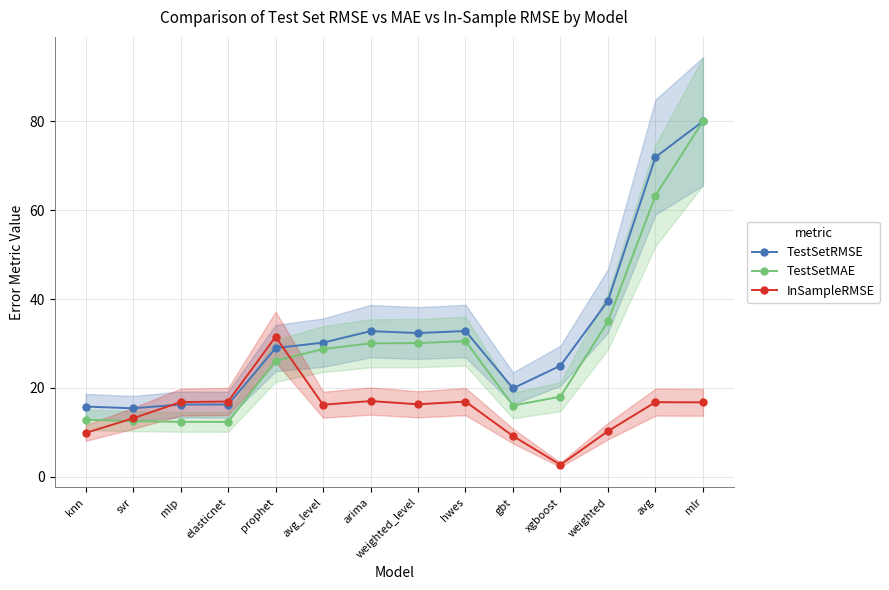

Rank the categories by TestSetMAE value from lowest to highest.

elasticnet, mlp, svr, knn, gbt, xgboost, prophet, avg_level, arima, weighted_level, hwes, weighted, avg, mlr